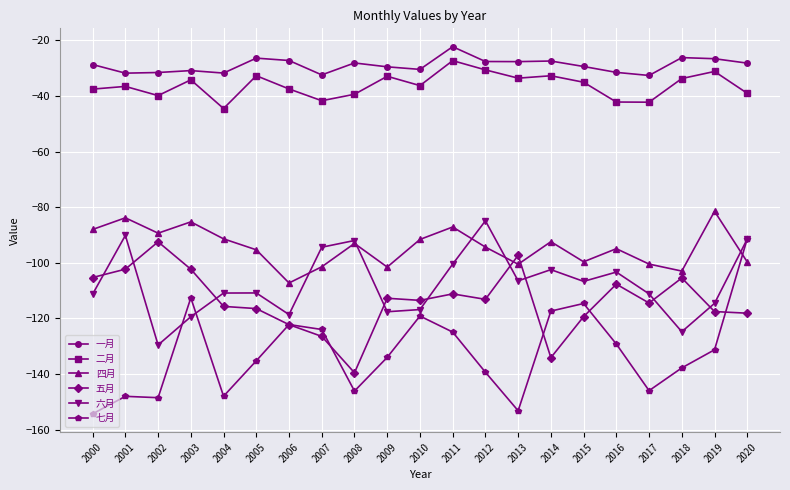

What is the value of the 二月 point at the 3rd from the left?

-39.9